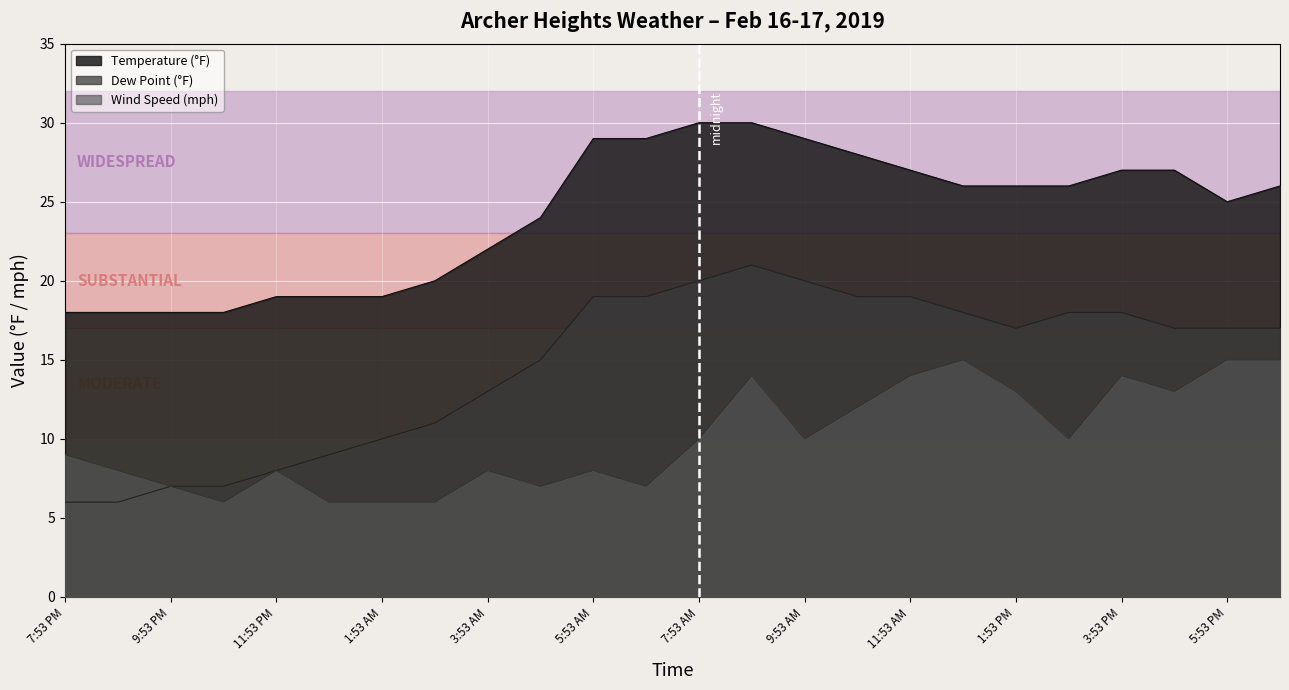

Reading right to left, transcribe all the data shown in this chart.

Temperature: 26	25	27	27	26	26	26	27	28	29	30	30	29	29	24	22	20	19	19	19	18	18	18	18
Dew Point: 17	17	17	18	18	17	18	19	19	20	21	20	19	19	15	13	11	10	9	8	7	7	6	6
Wind Speed: 15	15	13	14	10	13	15	14	12	10	14	10	7	8	7	8	6	6	6	8	6	7	8	9